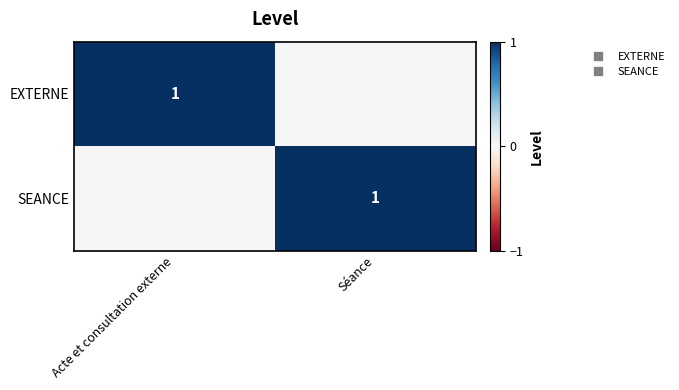

What is the total value across all series at Séance?

1